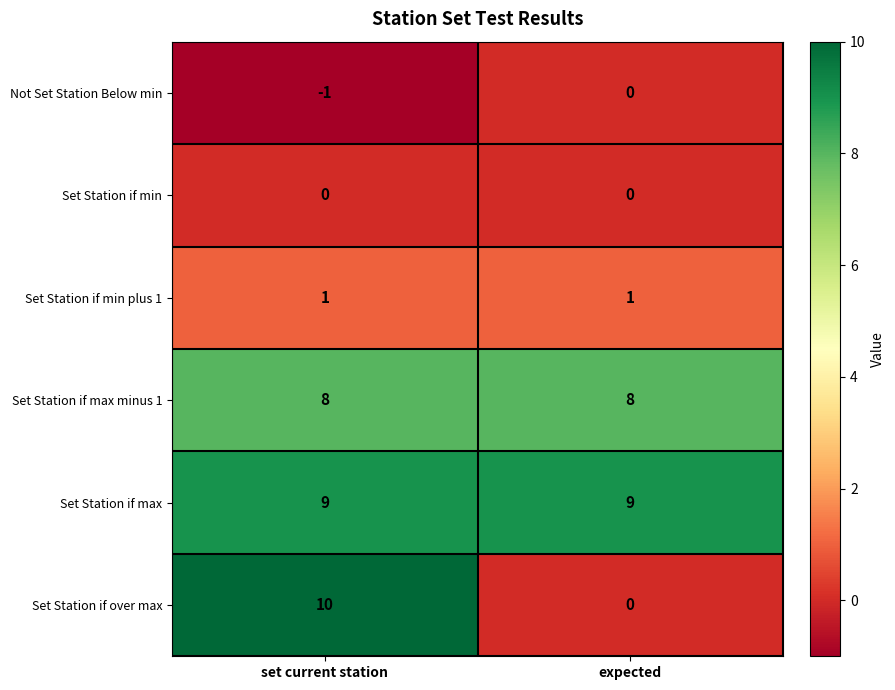

Is it true that Set Station if min plus 1 equals 1 at set current station?

True